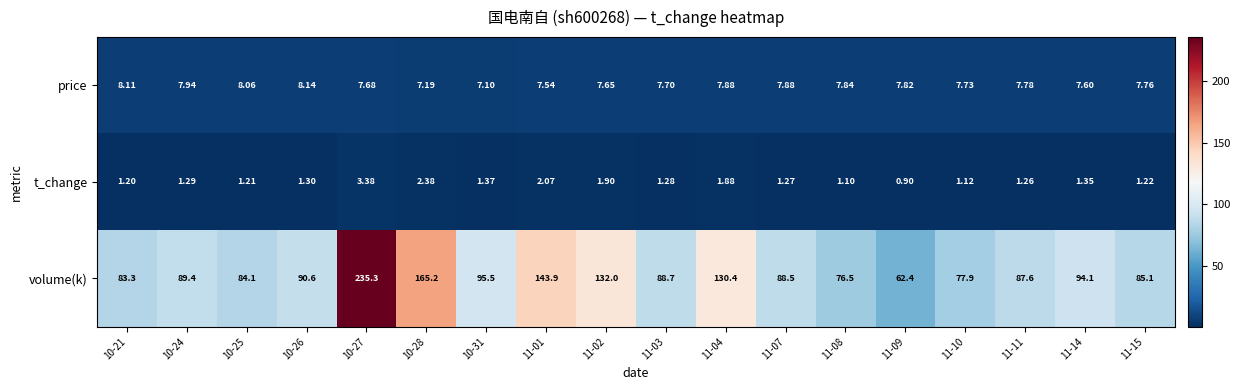

Rank the series by their maximum value, from highest to lowest.

volume(k), price, t_change